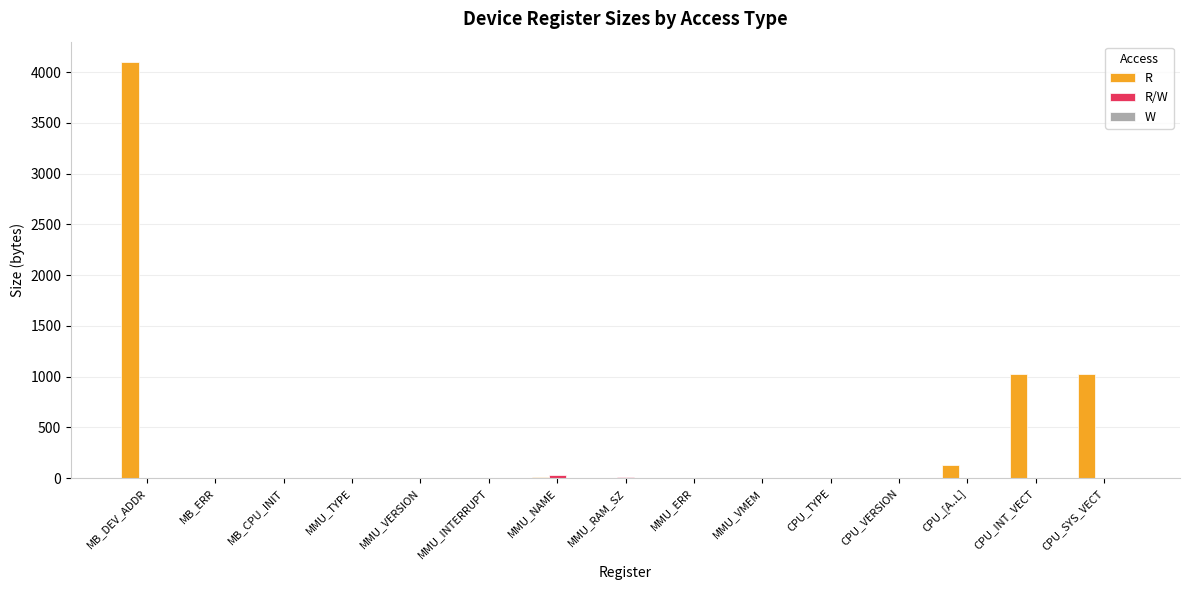

At which label does R reach its peak?

MB_DEV_ADDR